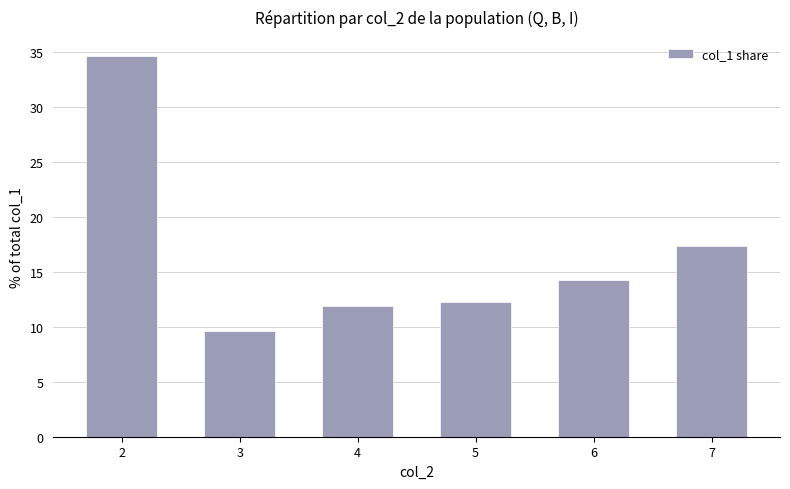

List the labels in order of value, largest first.

2, 7, 6, 5, 4, 3